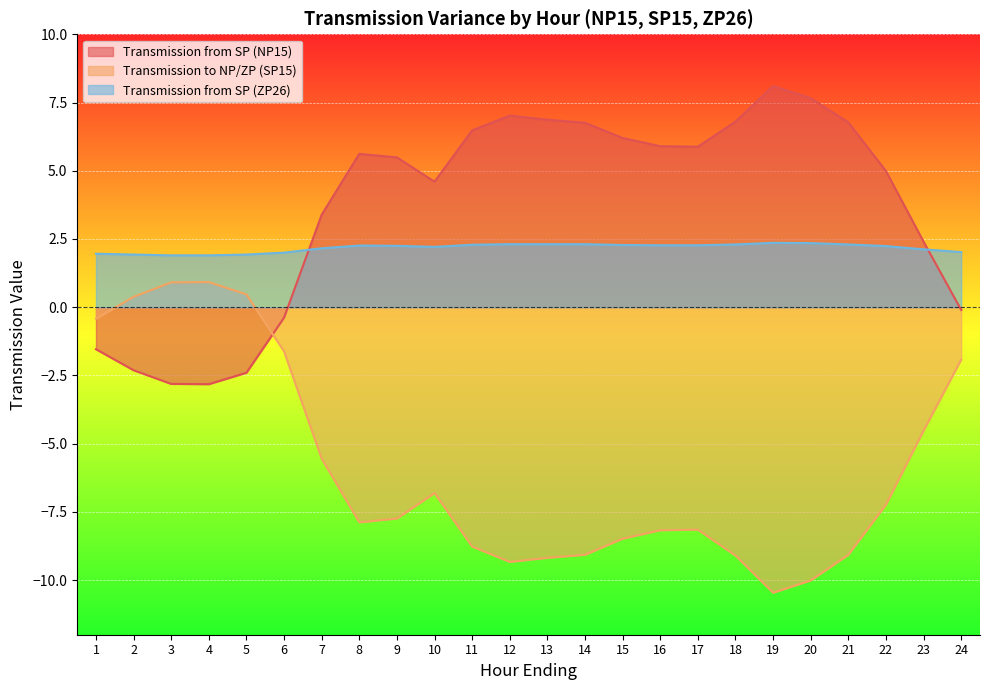

True or false: Transmission from SP (ZP26) has a value of 2.4 at 20.

True